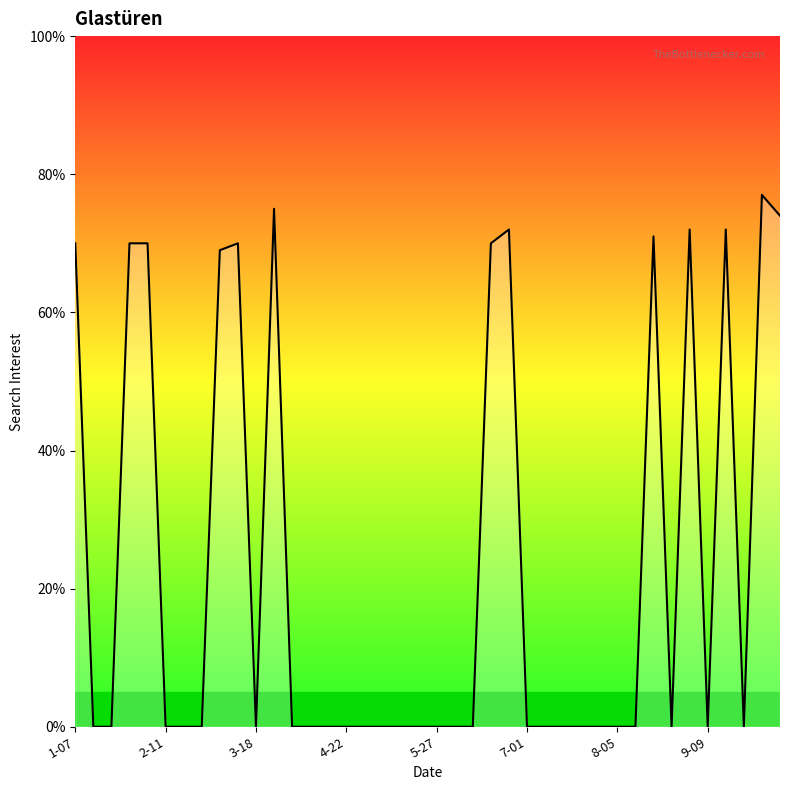

What is the difference between the maximum and minimum values?

77